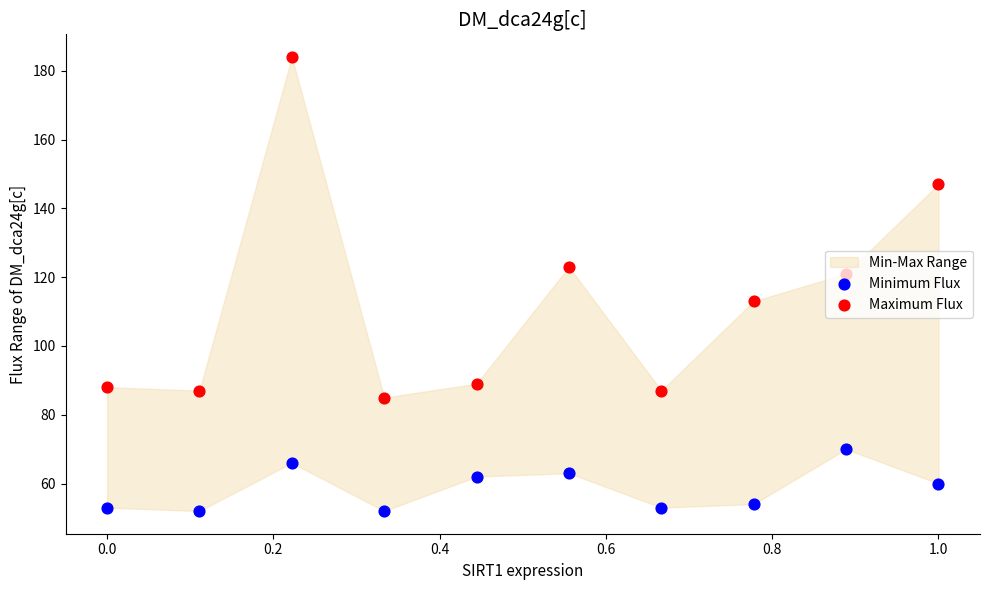

At how many categories does at least one series exceed 165?

1